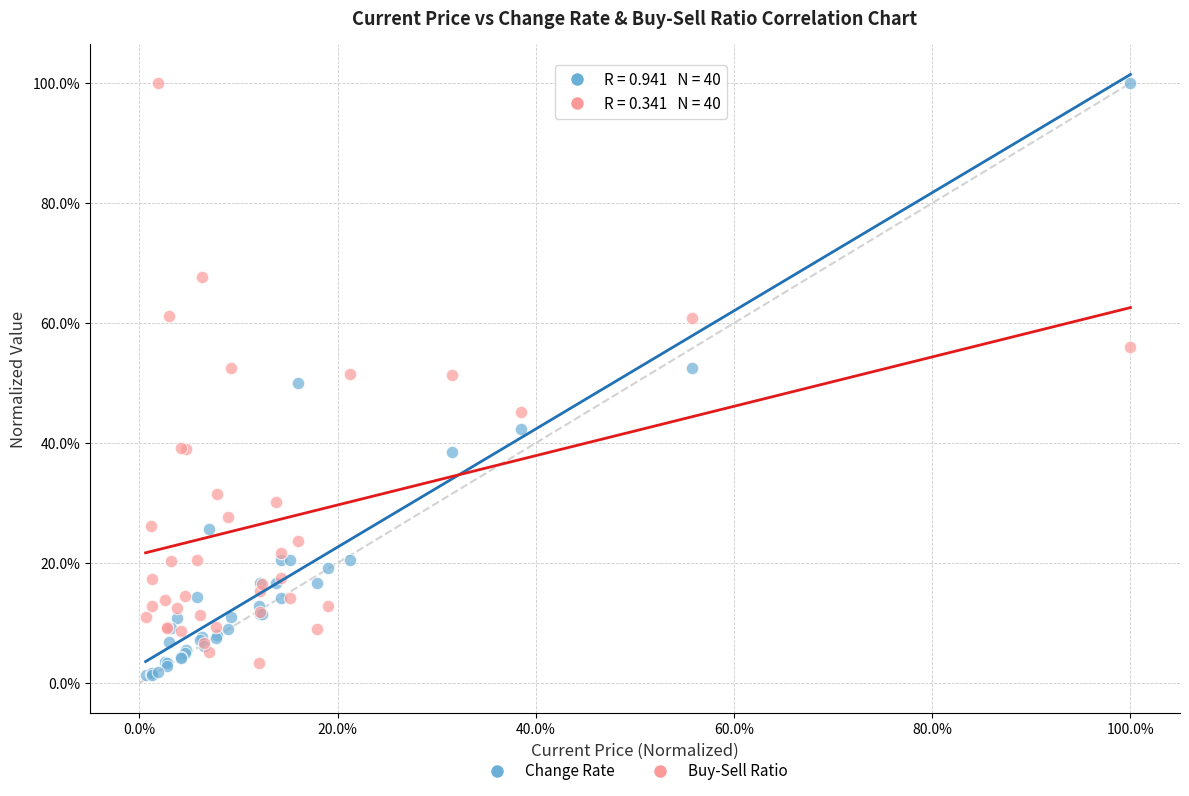

What are all the series names shown in the legend?

Change Rate, Buy-Sell Ratio